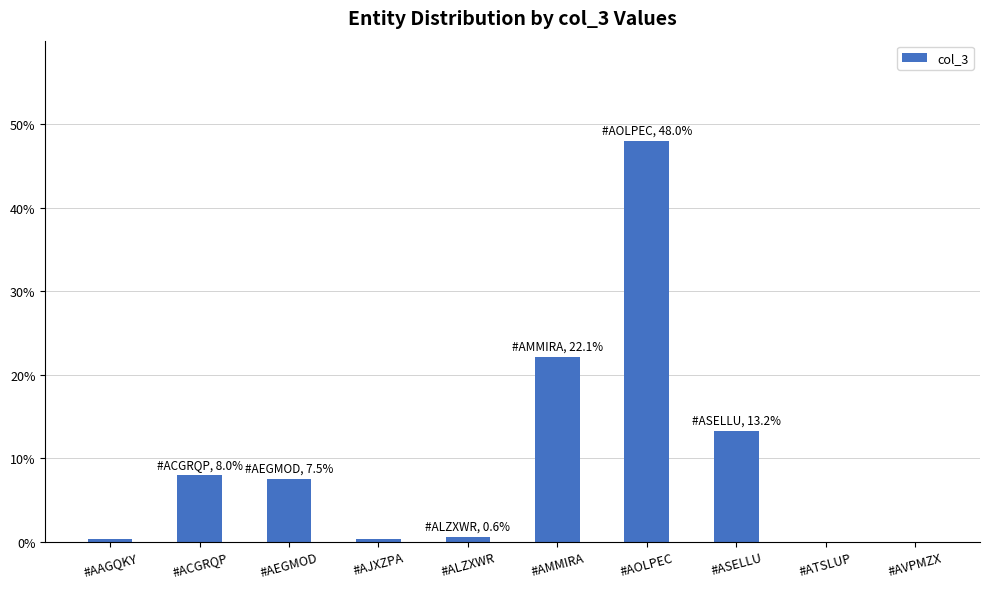

What is the difference between the values at #AVPMZX and #ASELLU?

13.2